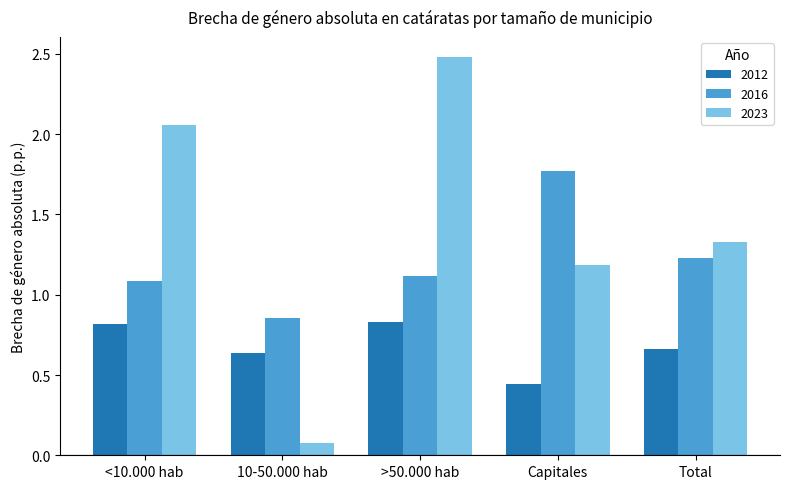

What is the average value of the 2023 series?

1.4